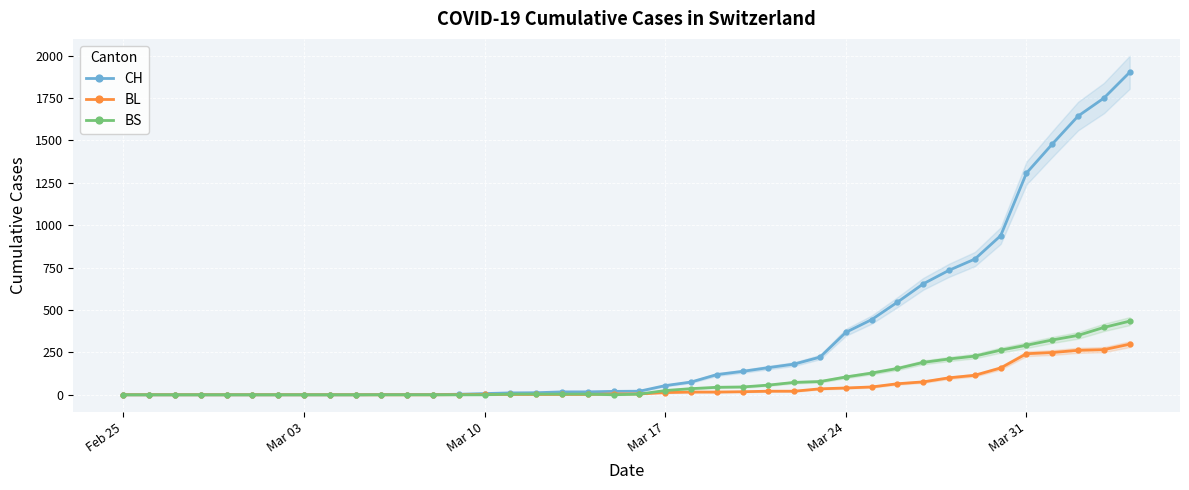

What is the sum of all BS values?

3456